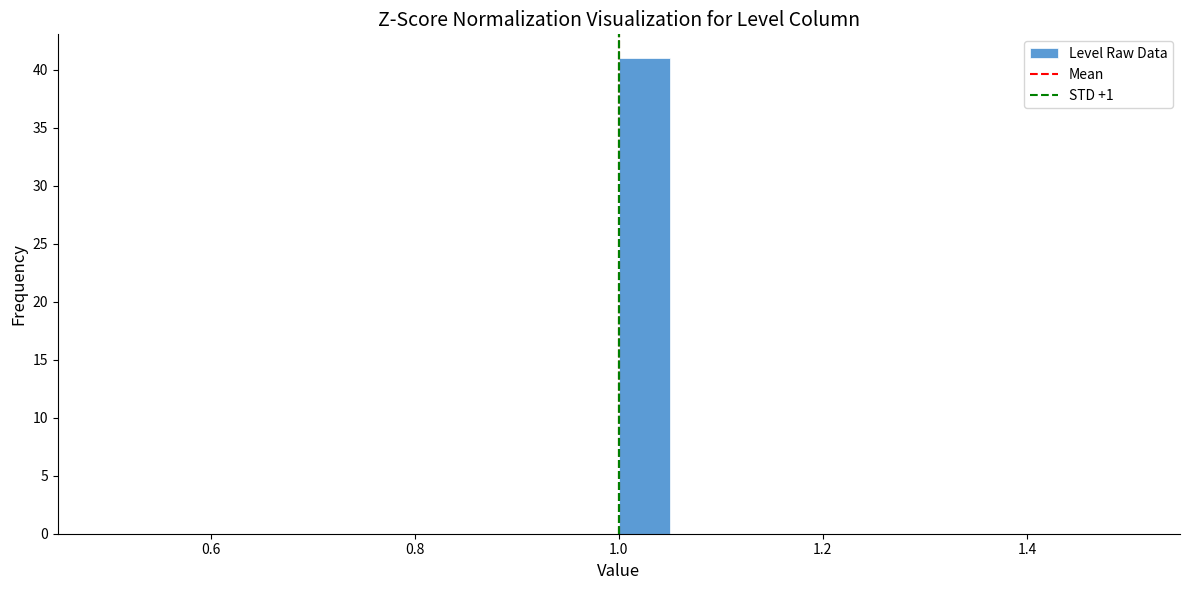

Around what value on the x-axis is the tallest bar? Give the approximate position of its centre, as read against the axis.

1.02